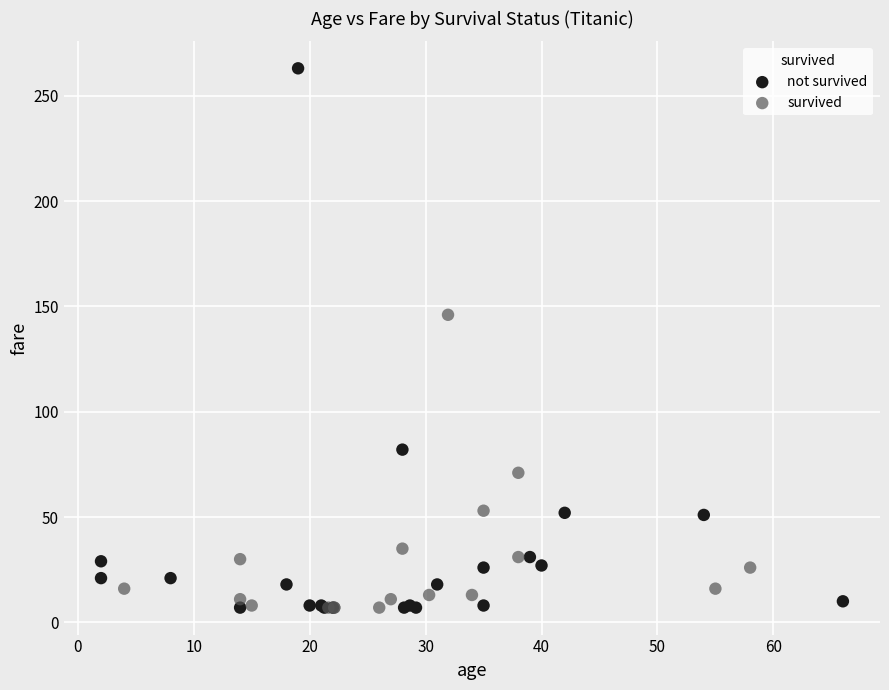

Which series has the widest spread of Y values?

not survived